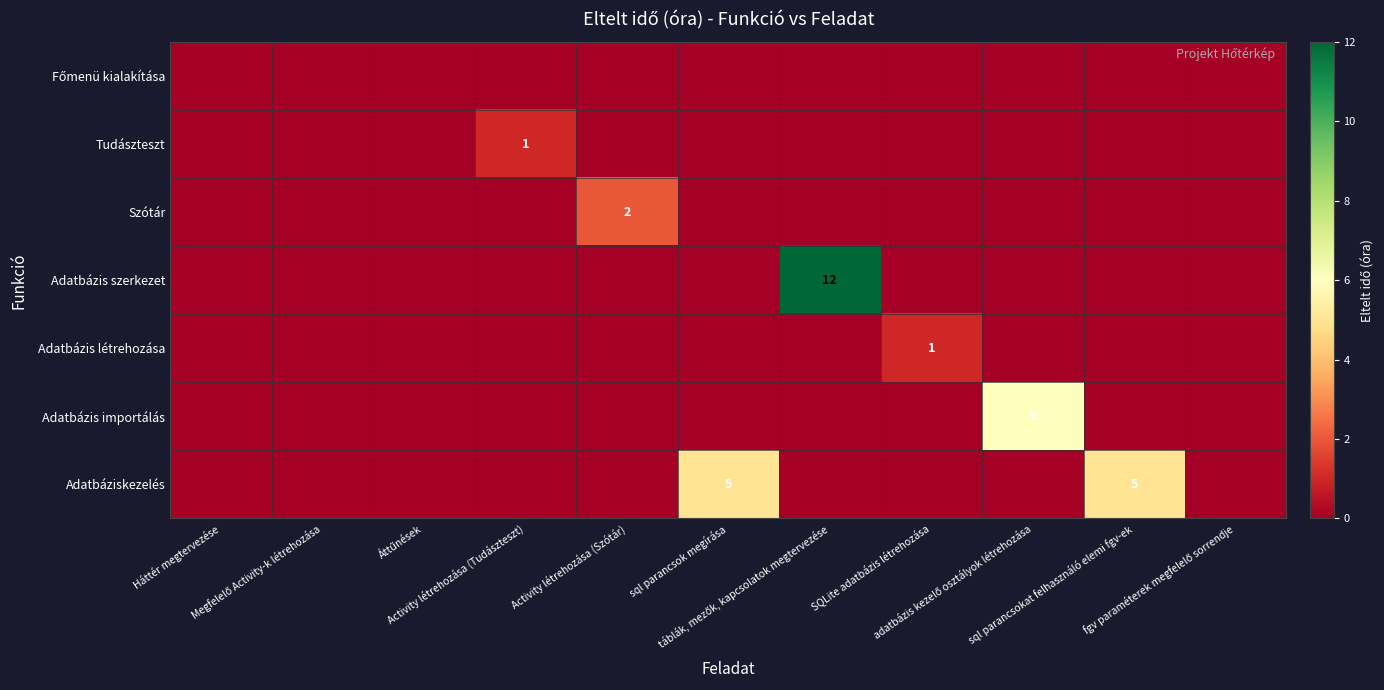

Rank the categories by Tudászteszt value from lowest to highest.

Háttér megtervezése, Megfelelő Activity-k létrehozása, Áttűnések, Activity létrehozása (Szótár), sql parancsok megírása, táblák, mezők, kapcsolatok megtervezése, SQLite adatbázis létrehozása, adatbázis kezelő osztályok létrehozása, sql parancsokat felhasználó elemi fgv-ek, fgv paraméterek megfelelő sorrendje, Activity létrehozása (Tudászteszt)